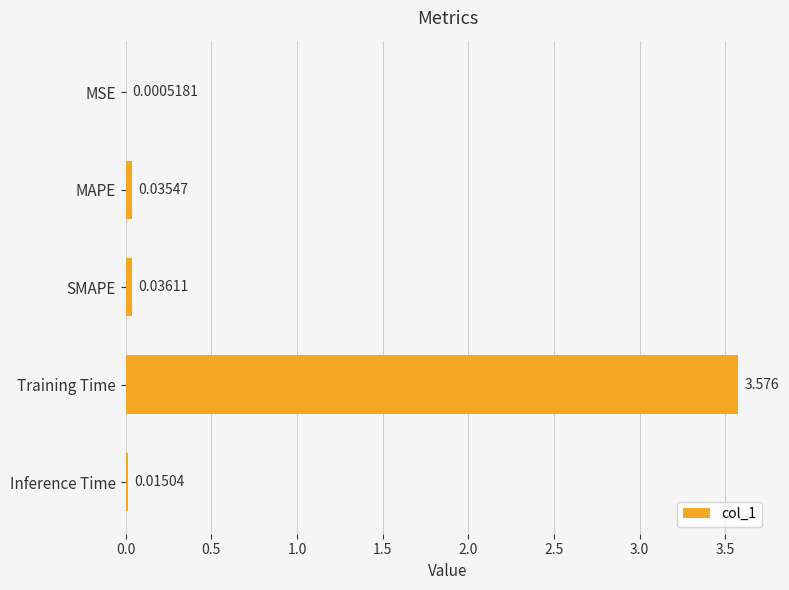

Between SMAPE and MAPE, which is larger?

SMAPE